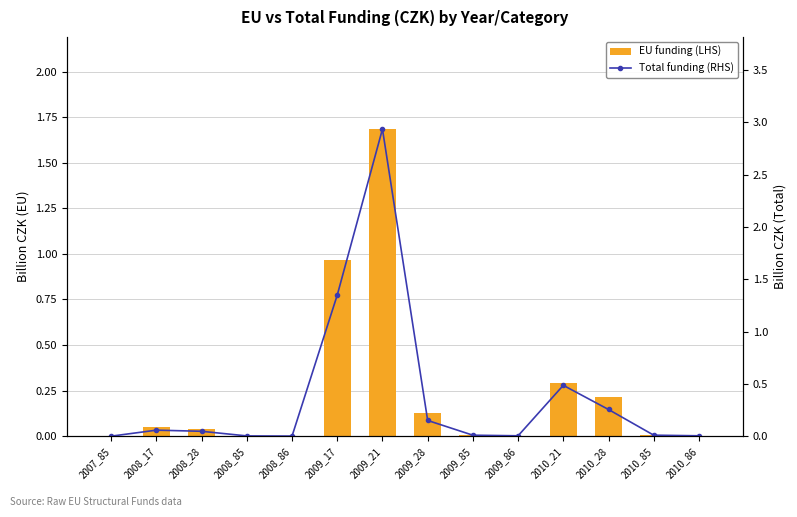

Reading left to right, list all the values displayed in this chart.

EU funding (LHS): 0.0	0.0	0.0	0.0	0.0	1.0	1.7	0.1	0.0	0.0	0.3	0.2	0.0	0.0
Total funding (RHS): 0.0	0.1	0.0	0.0	0.0	1.3	2.9	0.2	0.0	0.0	0.5	0.3	0.0	0.0